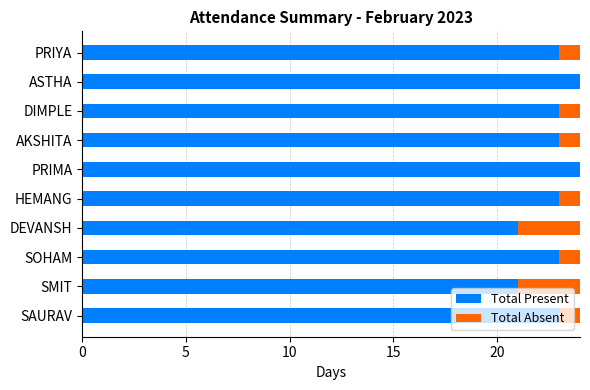

What is the total value across all series at ASTHA?

24